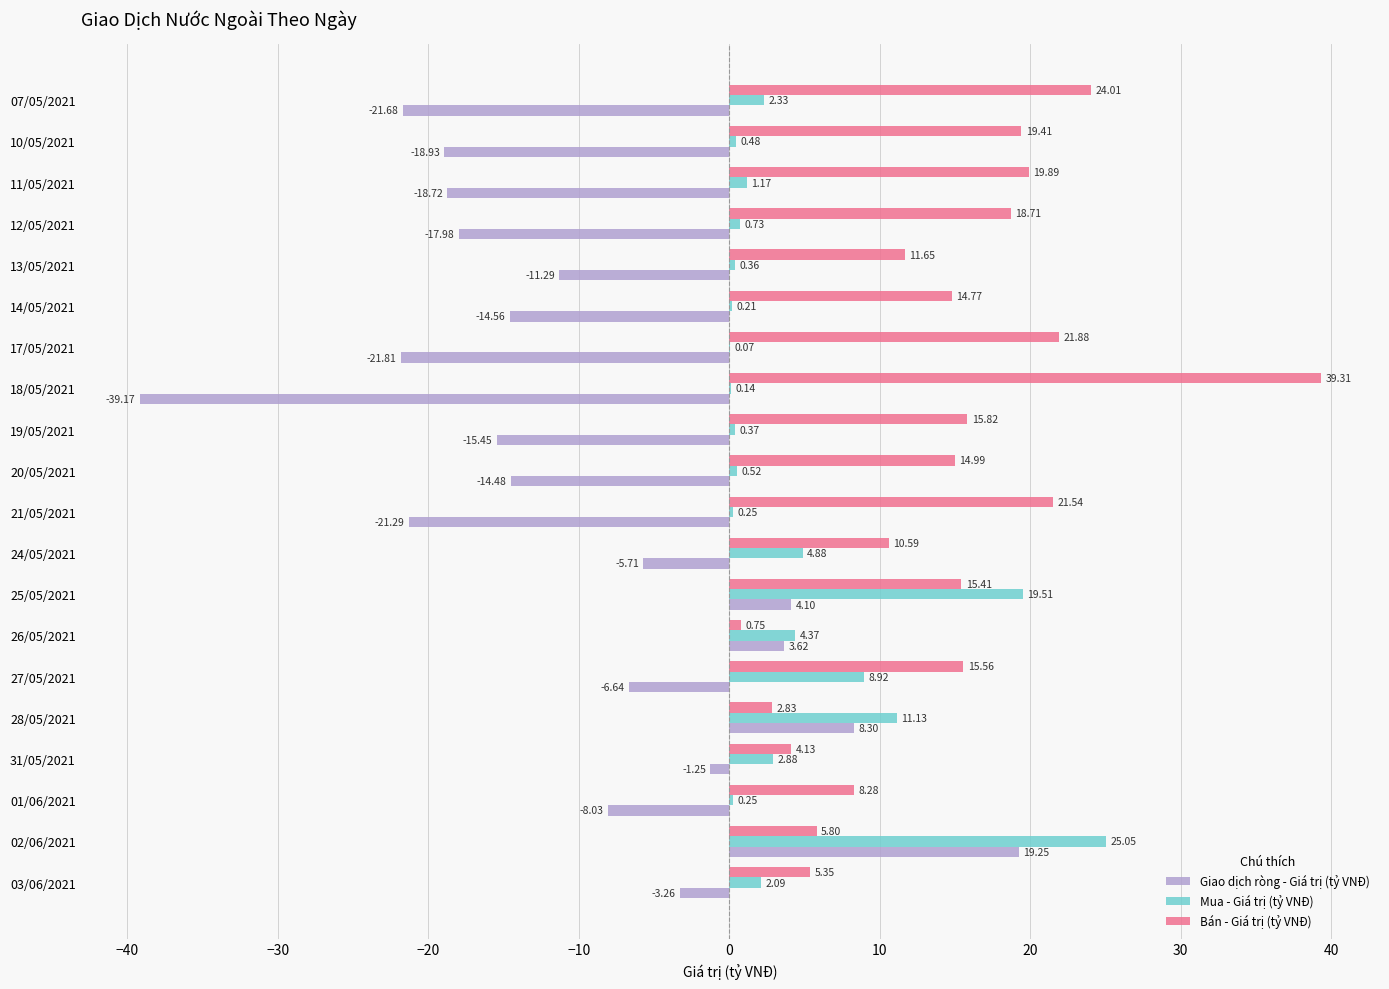

Which series has the largest total across all categories?

Bán - Giá trị (tỷ VNĐ)